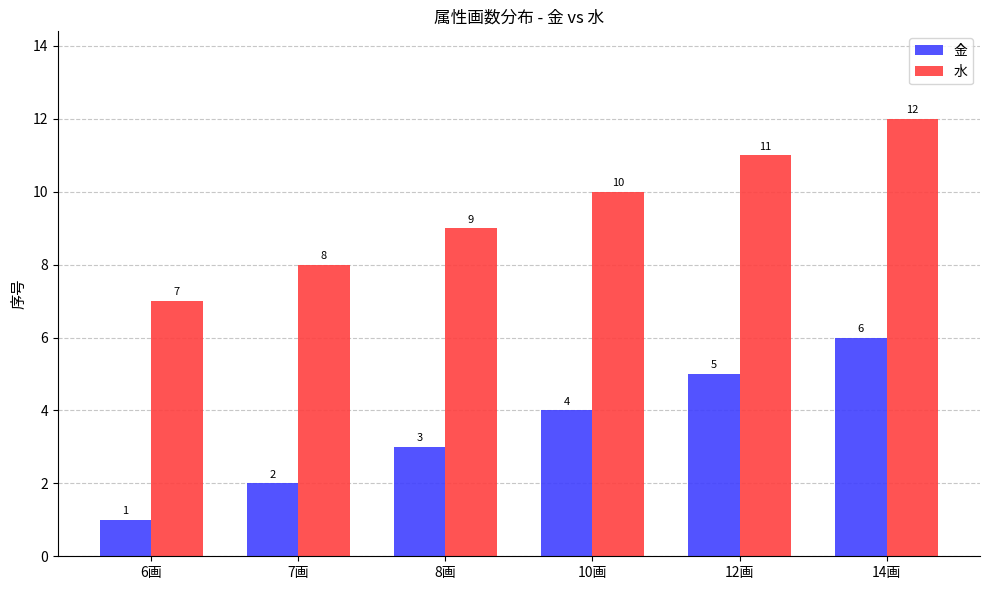

What is the approximate value of 金 at 7画?

2